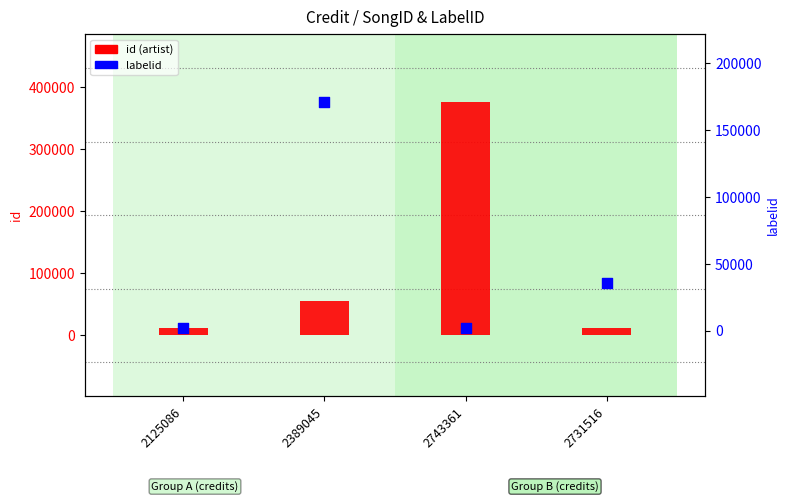

Which series has the largest Y range (max minus min)?

id (artist)